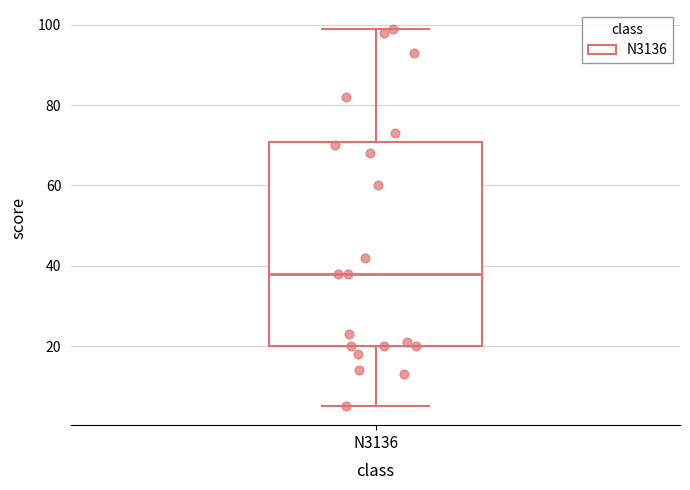

Read this box plot against the y-axis: the position of the median line, the range covered by the box, and the ends of both whiskers. The values are not printed on the chart, so give them approximately, as read against the axis.

median 38, box 20 to 70, whiskers 6 to 100